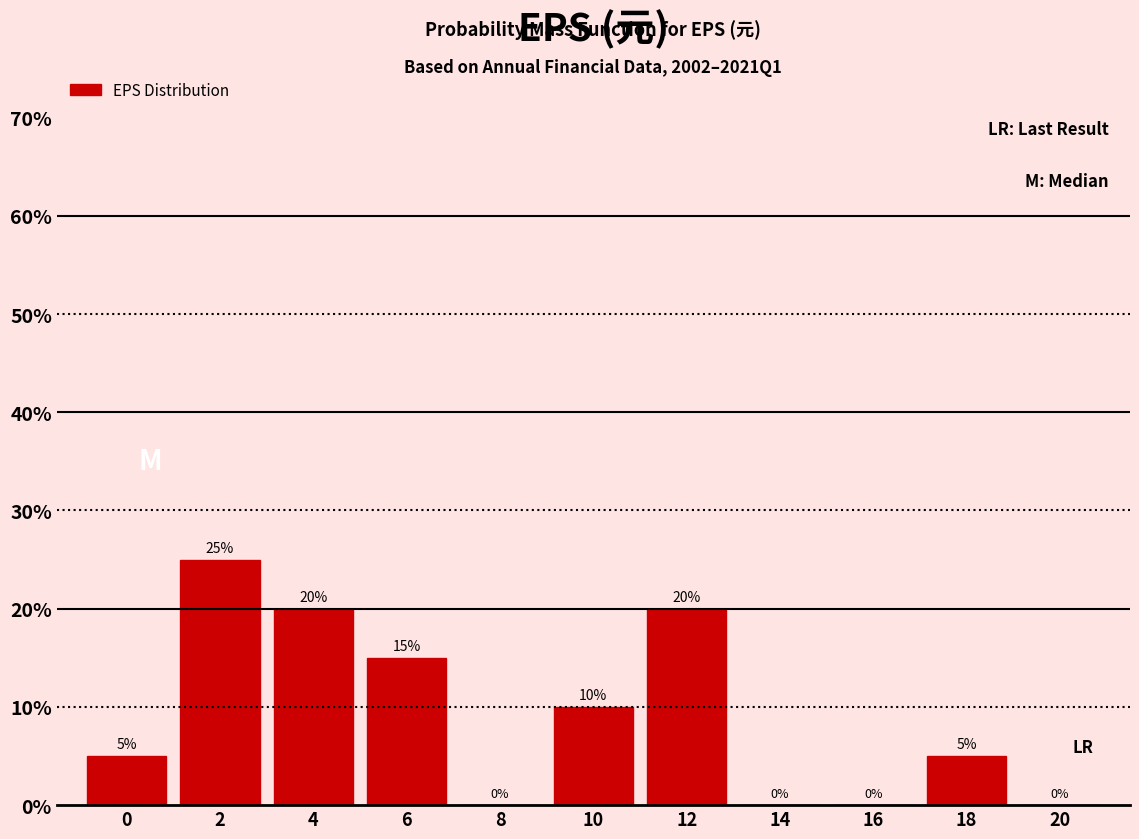

Reading right to left, what are all the values shown in this chart?

20=0	18=5	16=0	14=0	12=20	10=10	8=0	6=15	4=20	2=25	0=5